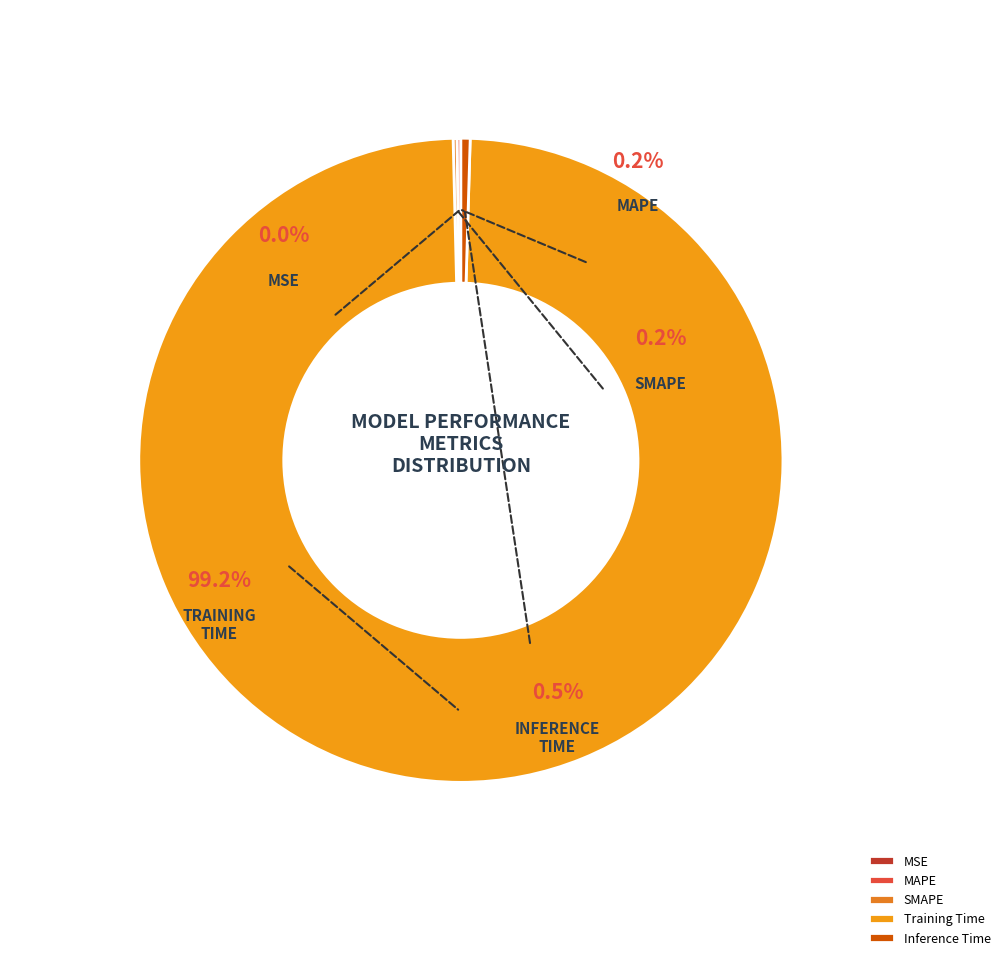

Which slice represents more than half of the pie?

Training Time